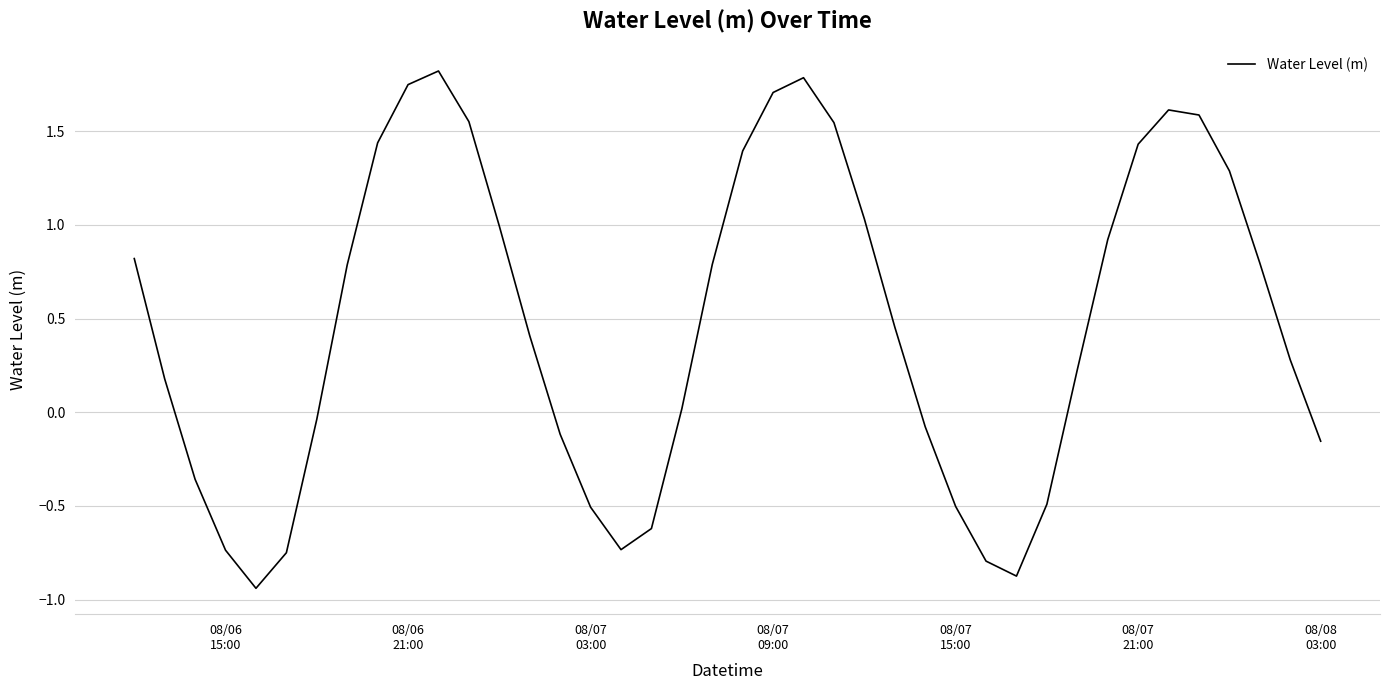

What is the greatest value displayed?

1.8